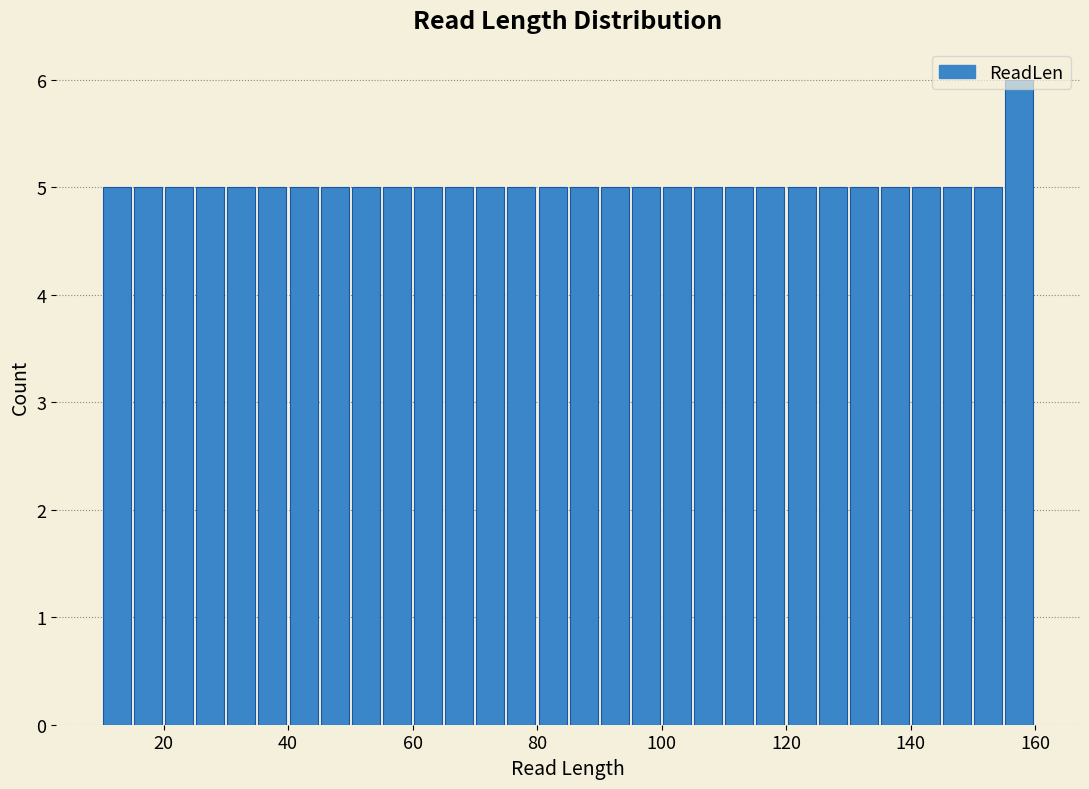

Read against the x-axis, roughly where is the centre of the tallest bar?

158